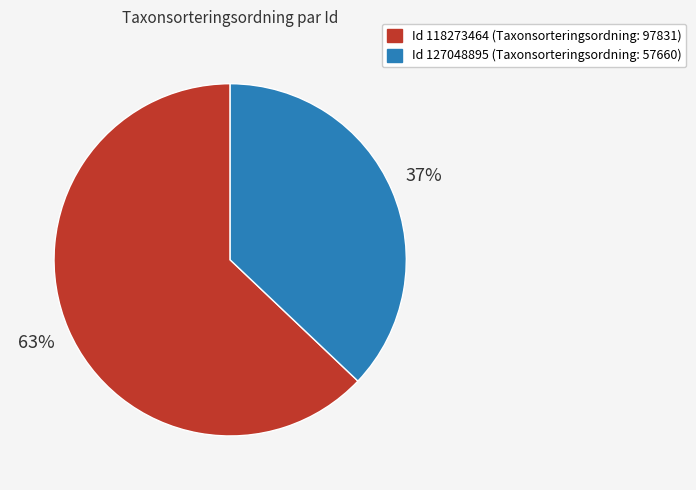

How many slices are in this pie chart?

2